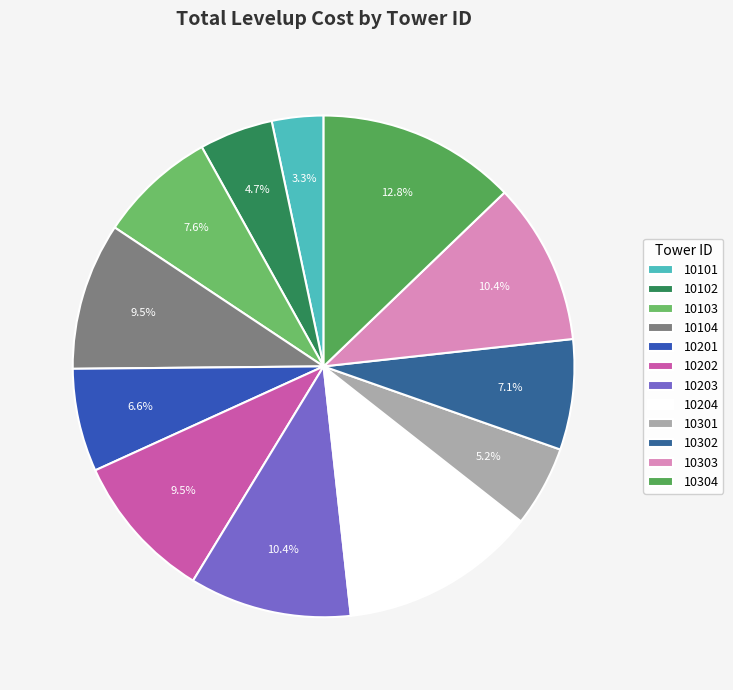

How many slices are in this pie chart?

12